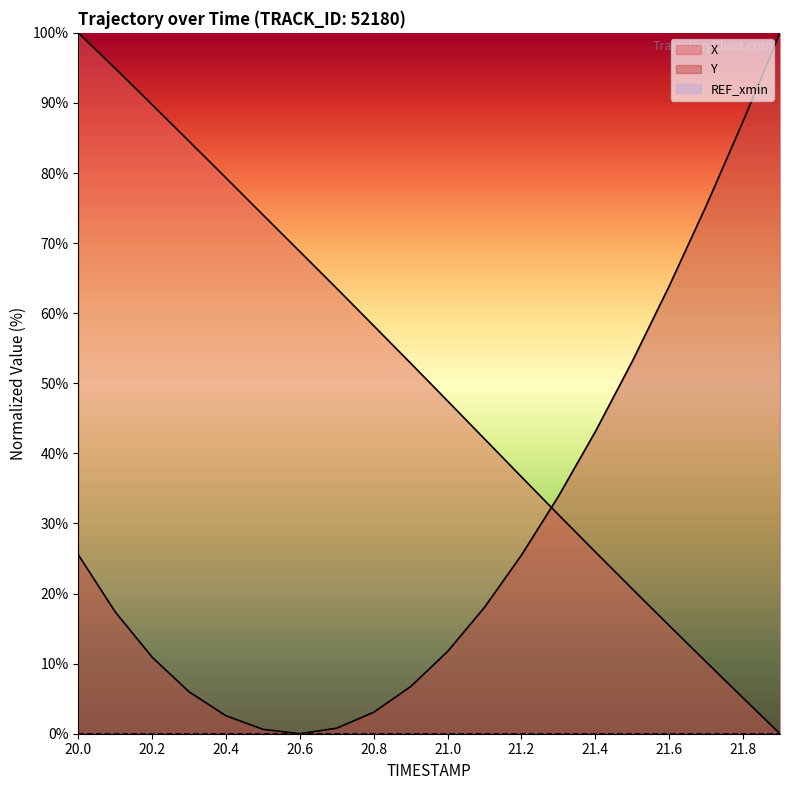

How many data points in Y are above 18?

10